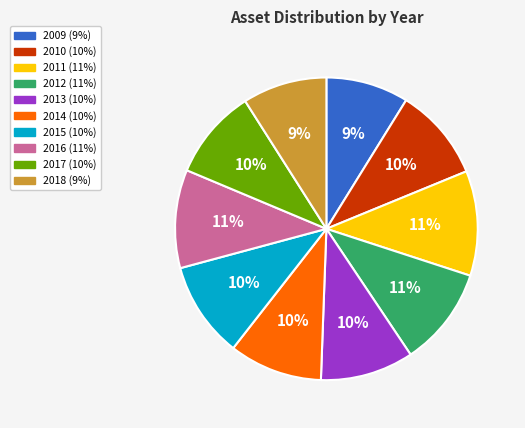

The 2012 slice represents 23% of the pie. True or false?

False